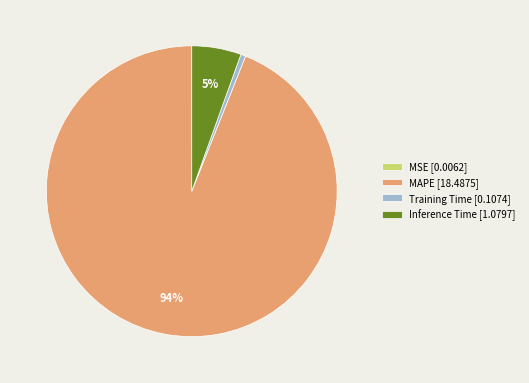

True or false: Inference Time [1.0797] accounts for 1% of the total.

False